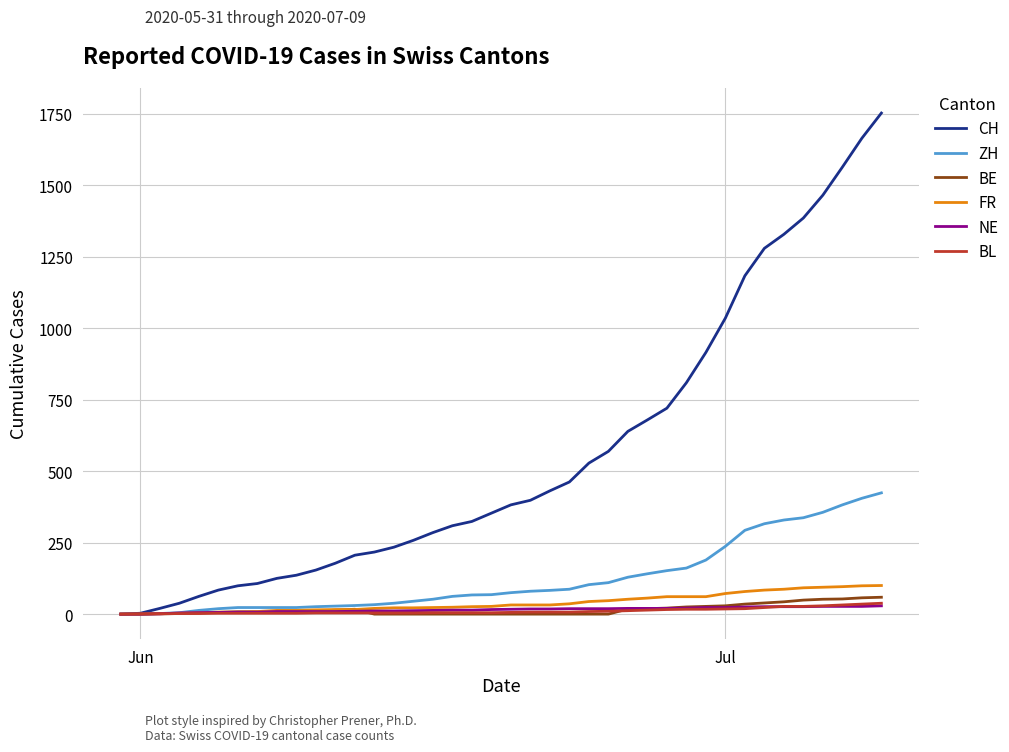

Which series has the largest range (max minus min)?

CH